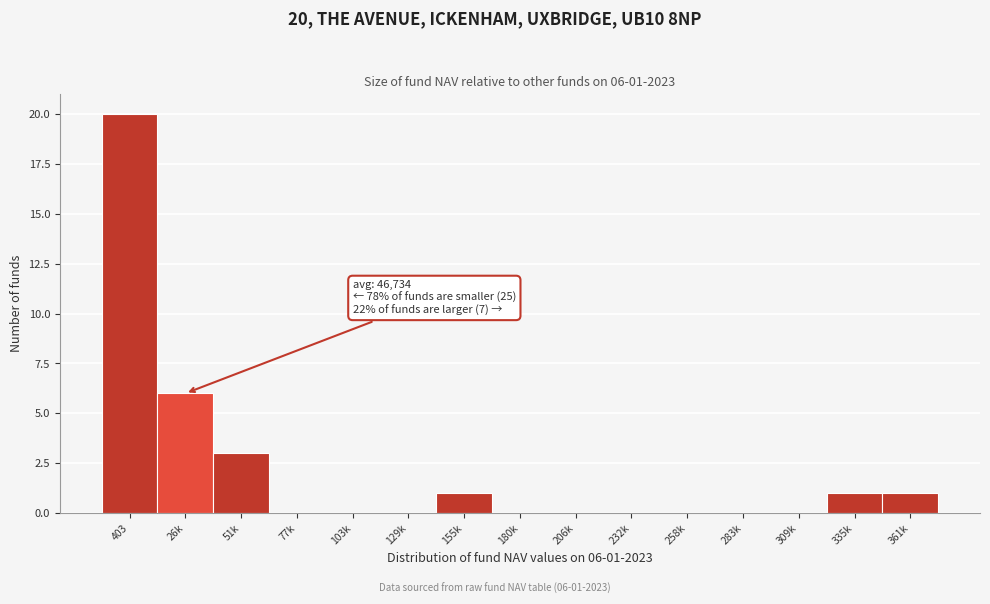

Reading left to right, extract all data points from this chart.

403=20	26k=6	51k=3	77k=0	103k=0	129k=0	155k=1	180k=0	206k=0	232k=0	258k=0	283k=0	309k=0	335k=1	361k=1